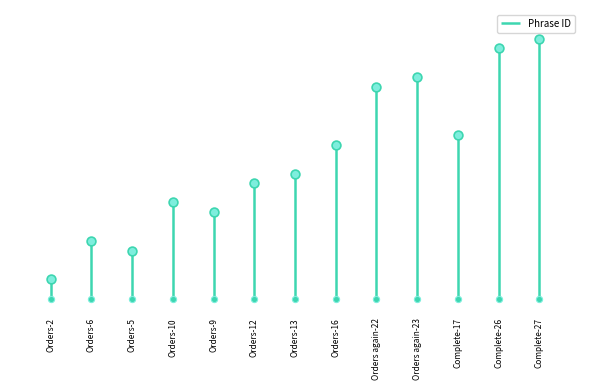

Which has a higher value, Complete-26 or Orders-13?

Complete-26